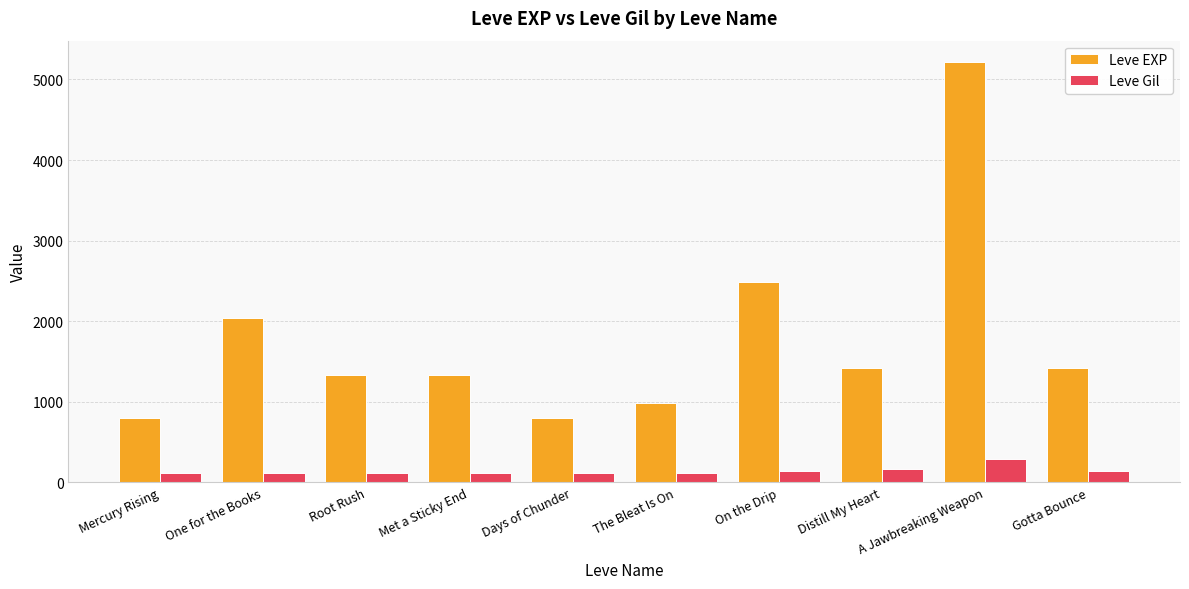

What are all the series names shown in the legend?

Leve EXP, Leve Gil